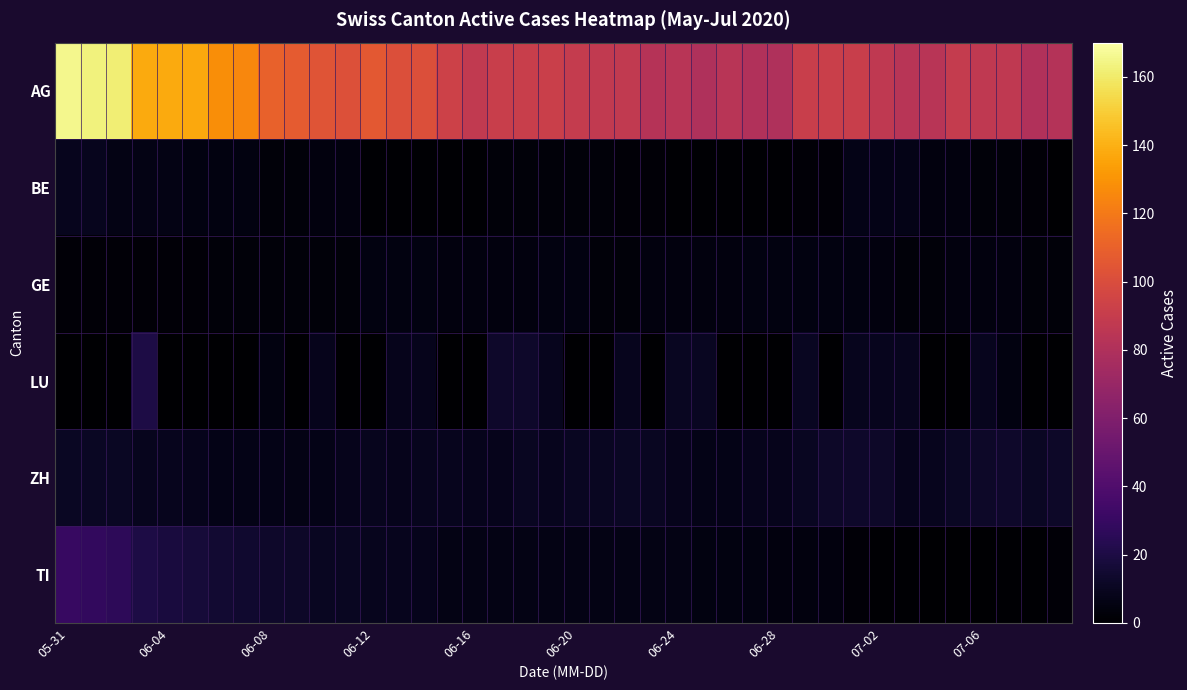

List the series in order of their peak value, highest first.

AG, TI, LU, ZH, BE, GE